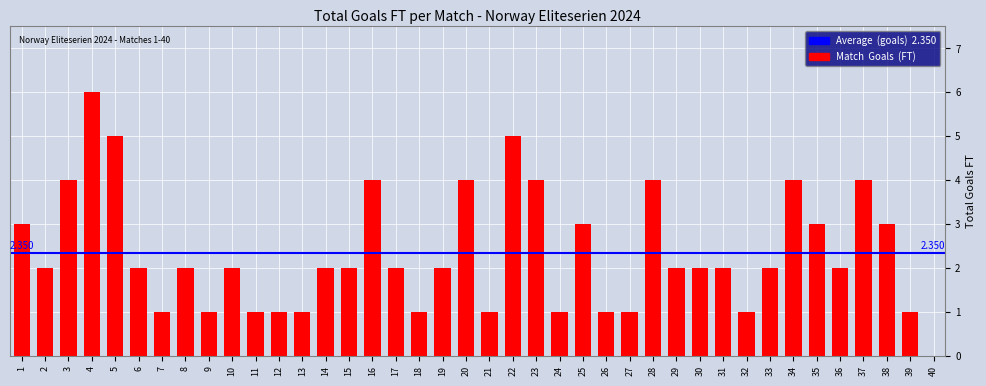

Rank the categories by value from lowest to highest.

40, 7, 9, 11, 12, 13, 18, 21, 24, 26, 27, 32, 39, 2, 6, 8, 10, 14, 15, 17, 19, 29, 30, 31, 33, 36, 1, 25, 35, 38, 3, 16, 20, 23, 28, 34, 37, 5, 22, 4